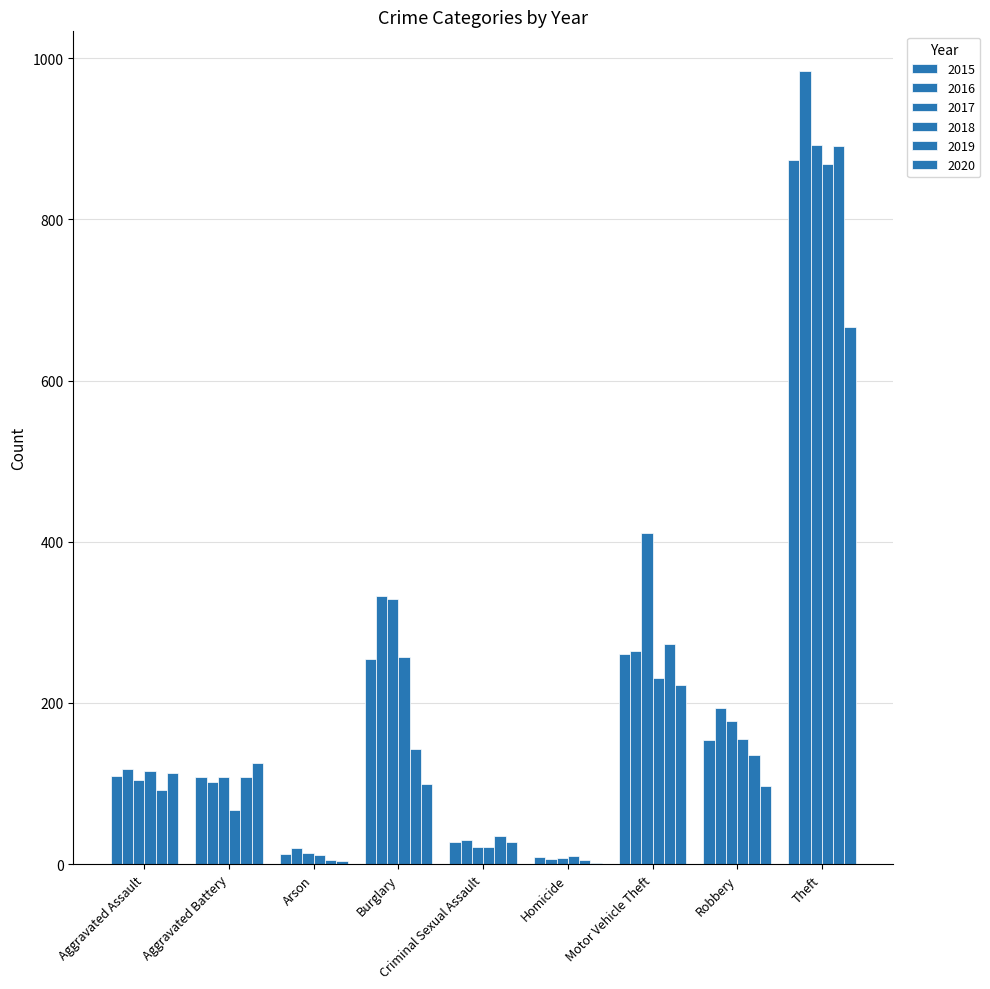

The 2019 series shows 891 at Theft. True or false?

True